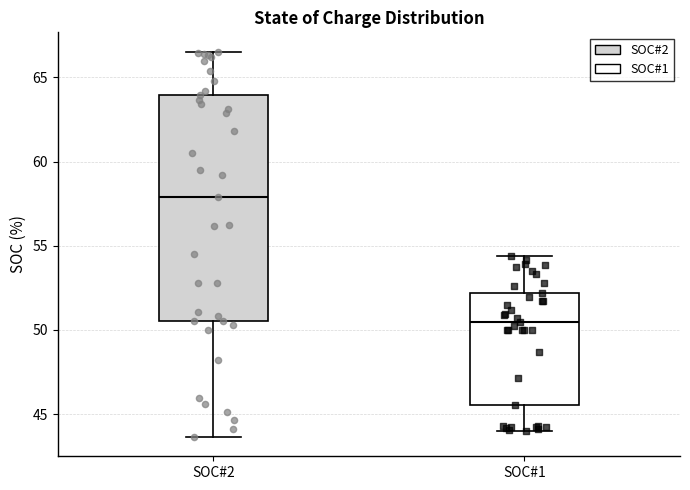

Which box's median line is the highest?

SOC#2